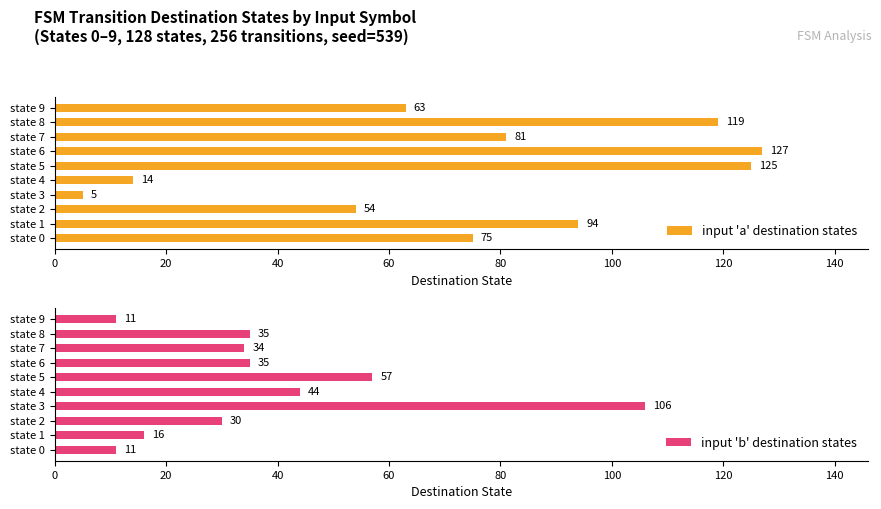

Where is input 'a' destination states nearest to the value 66?

state 9